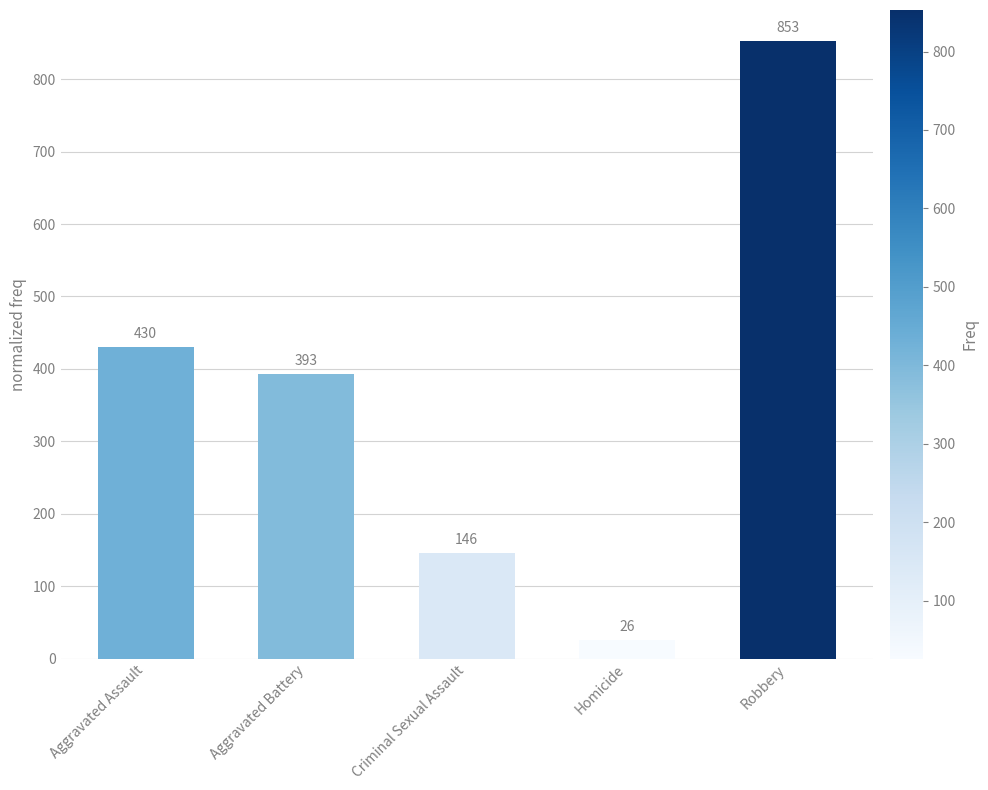

At which label is the value closest to 439?

Aggravated Assault